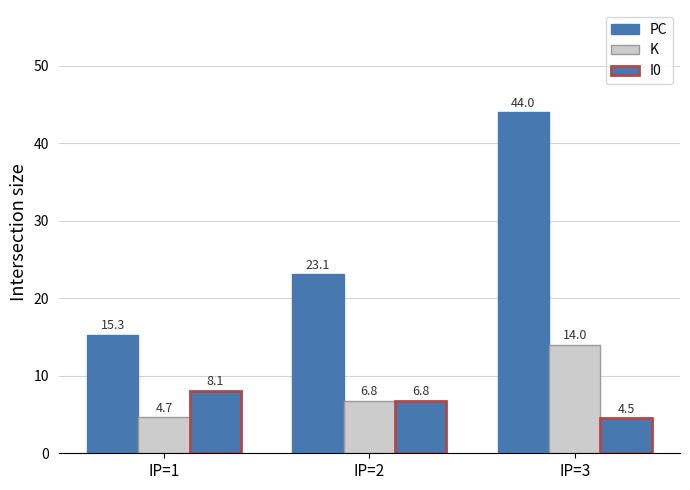

How many bars are there in total?

9